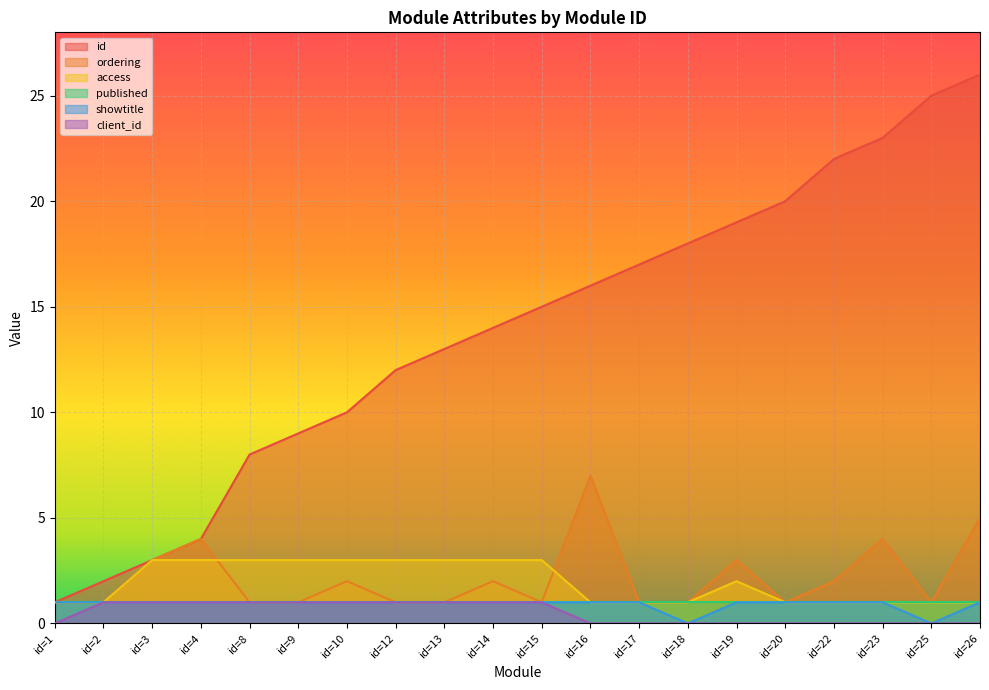

How many data points in access are above 2?

9